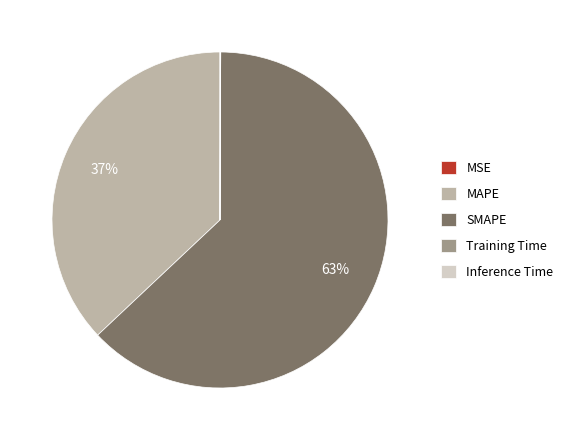

Which category accounts for the majority?

SMAPE